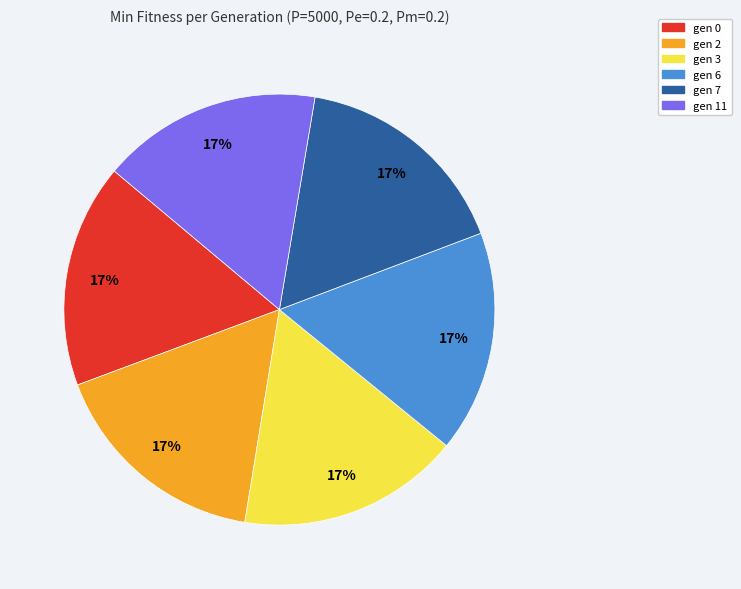

Approximately how many times larger is the value at gen 3 compared to gen 0?

1.0